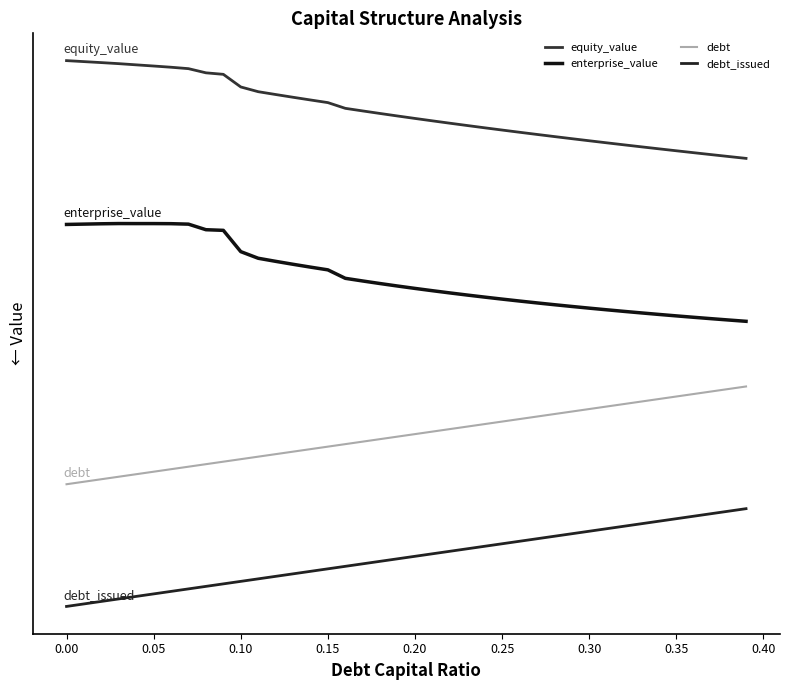

Is this an area chart (filled region under the line)?

No